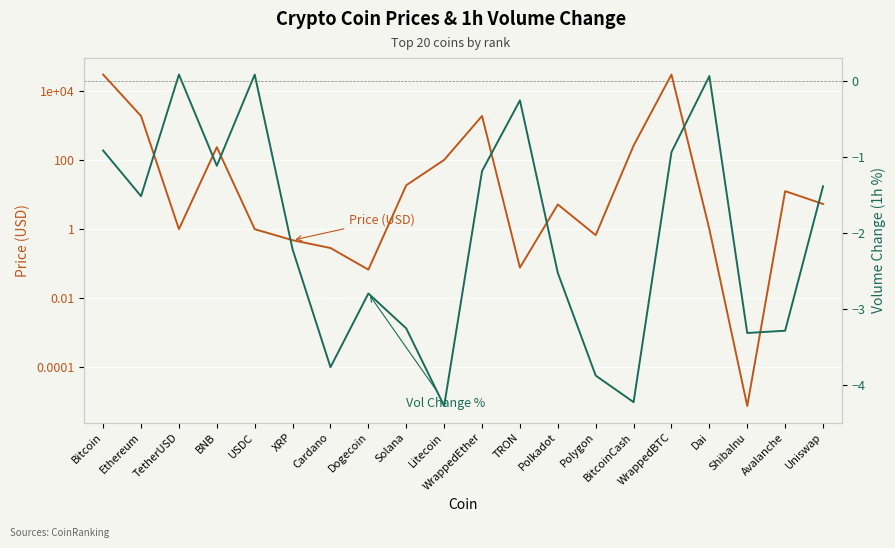

What is the sum of all Volume Change (1h %) values?

-40.5